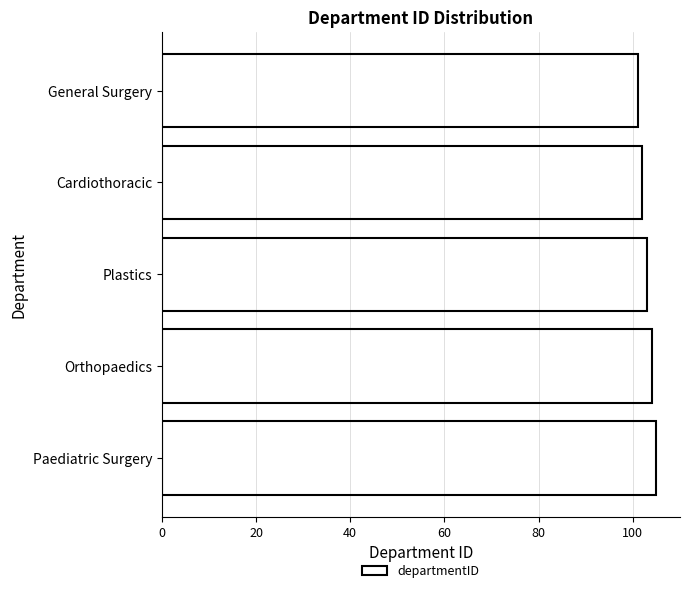

Which label corresponds to the largest value in the chart?

Paediatric Surgery